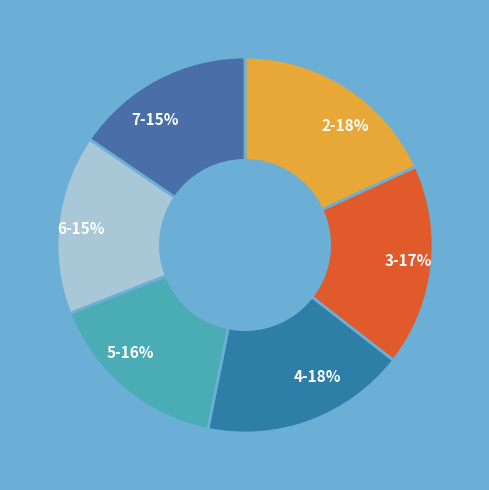

How many slices are in this pie chart?

6